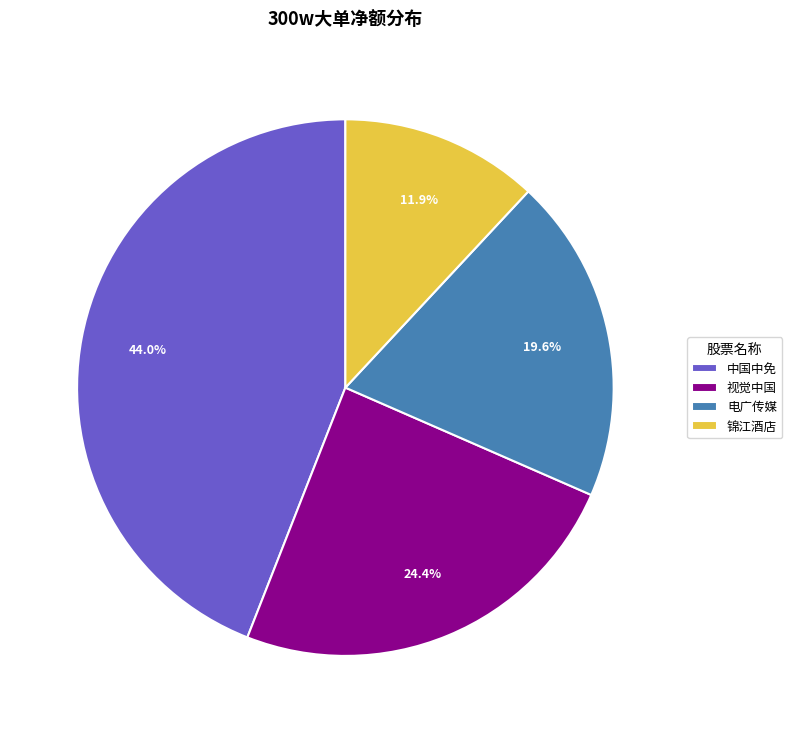

What is the smallest slice in the pie chart?

锦江酒店